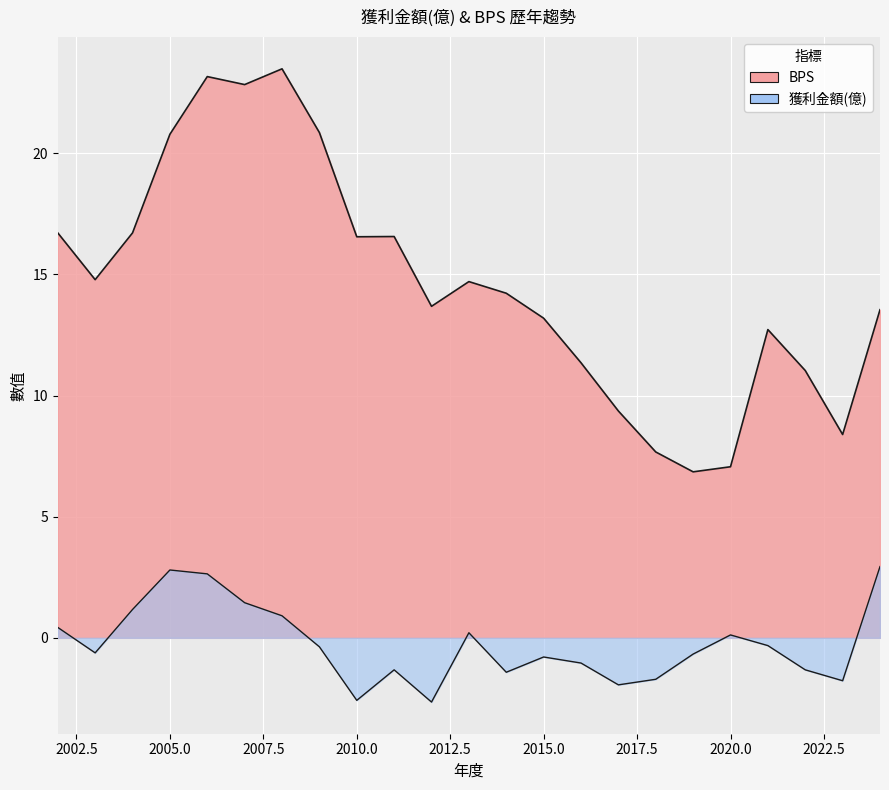

How many lines are shown in the chart?

2